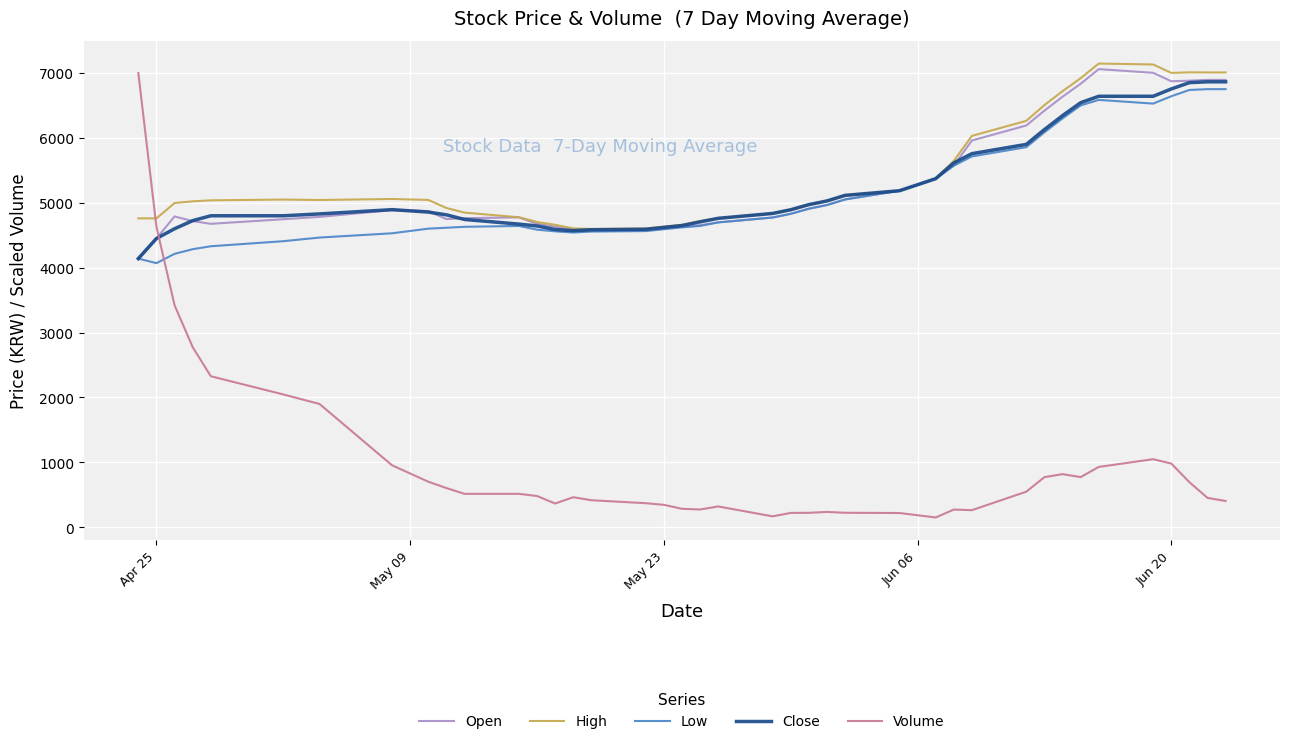

What are all the series names shown in the legend?

Open, High, Low, Close, Volume